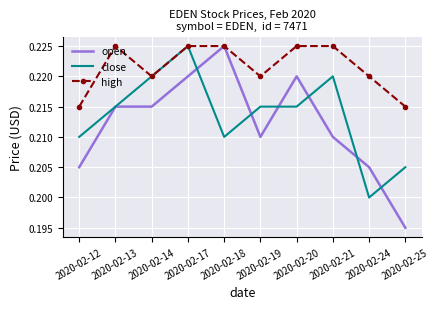

Which series has the largest total across all categories?

high